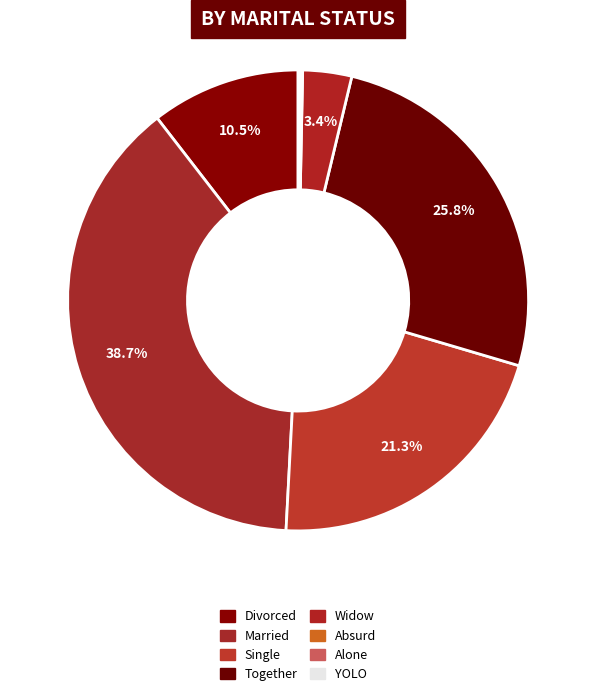

To the nearest percent, what portion does Widow represent?

3%